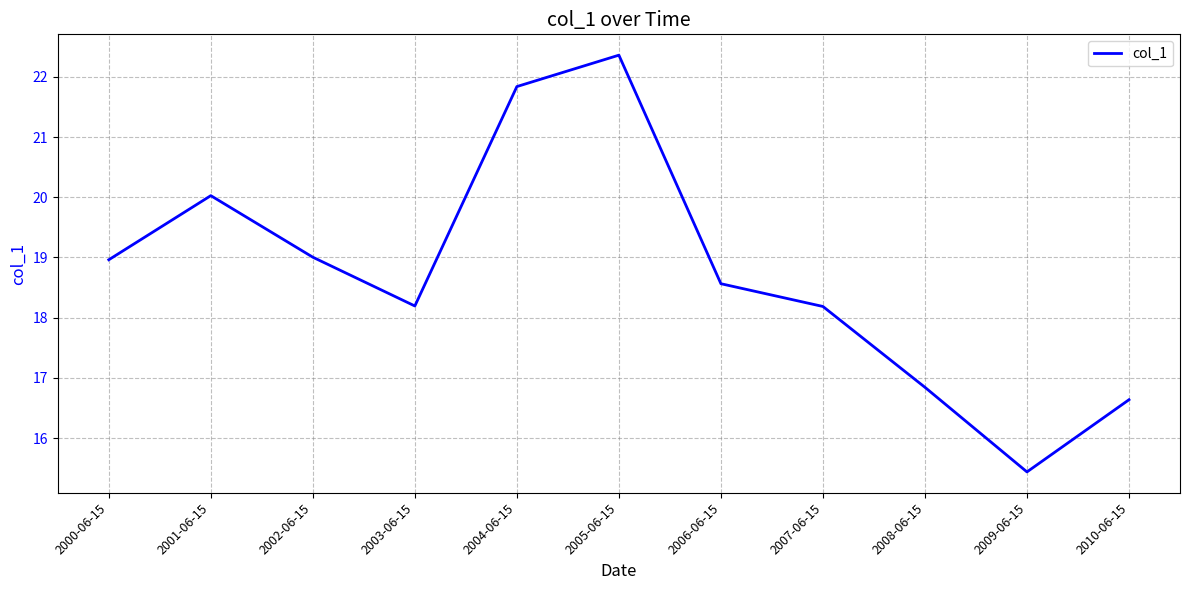

What is the greatest value displayed?

22.4